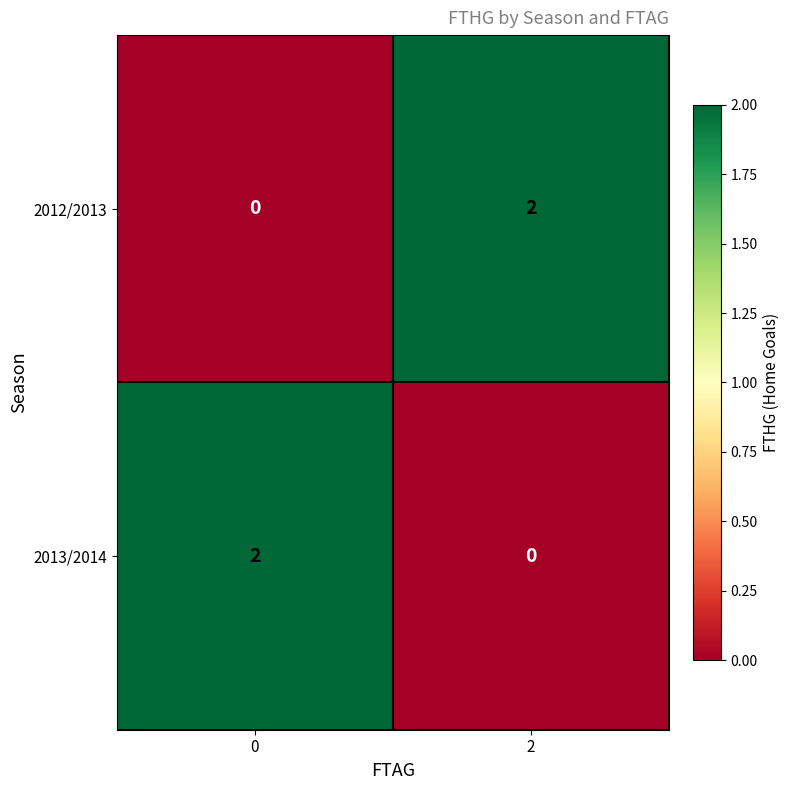

Rank the series at 2 from highest to lowest value.

2012/2013, 2013/2014